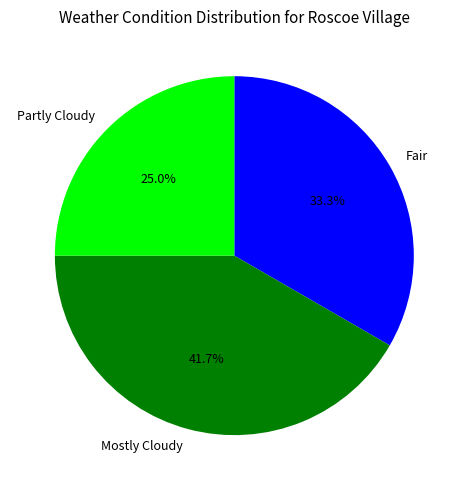

Do Partly Cloudy and Fair together represent more than half of the pie?

Yes